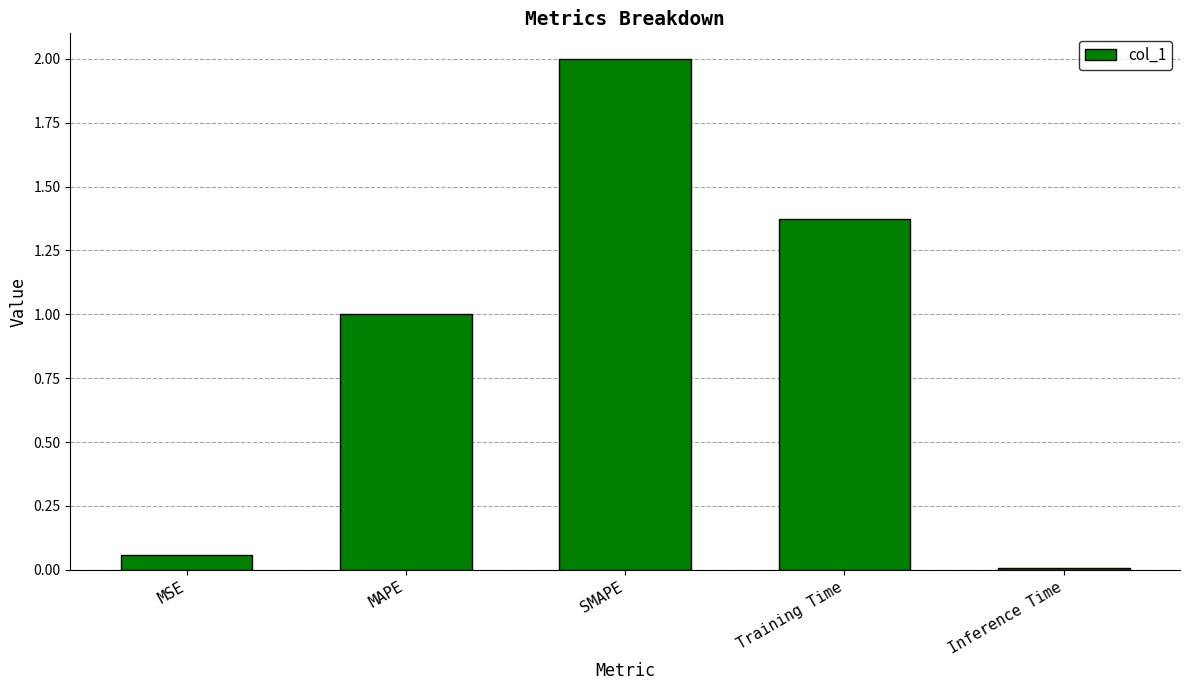

What is the value of the 2nd bar from the left?

1.0